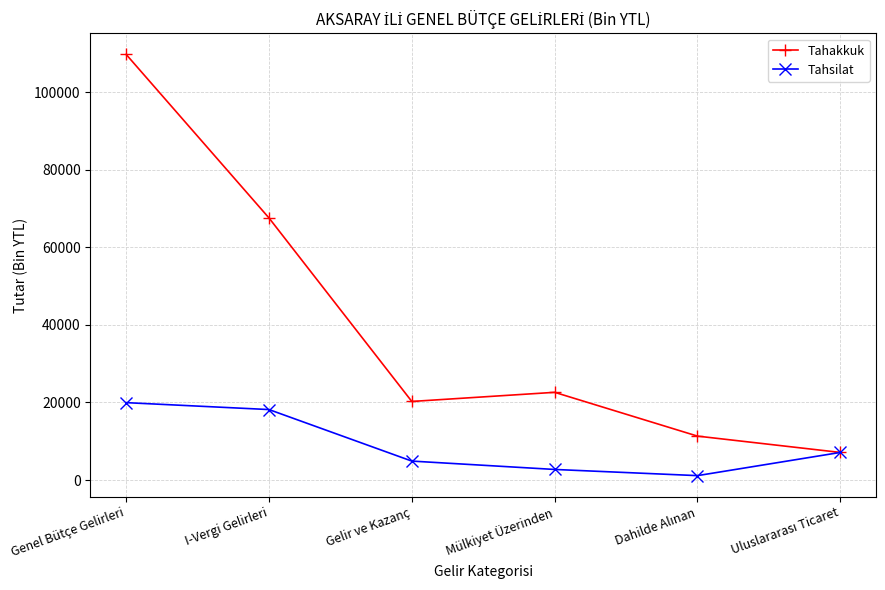

At which label is Tahakkuk closest to 58445?

I-Vergi Gelirleri